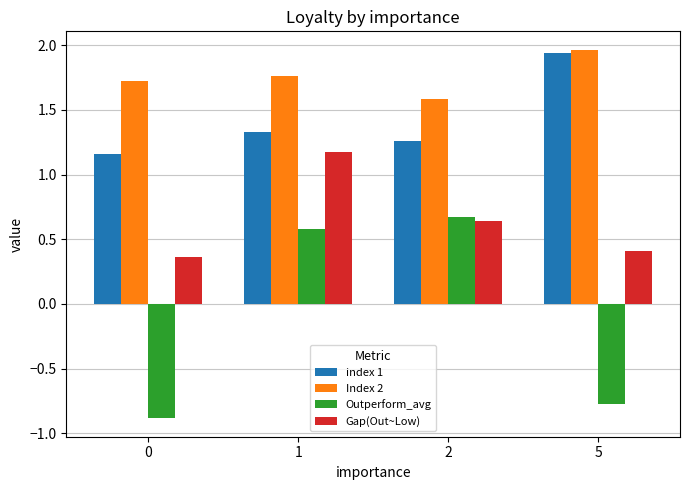

Rank the series at 1 from lowest to highest value.

Outperform_avg, Gap(Out~Low), index 1, Index 2